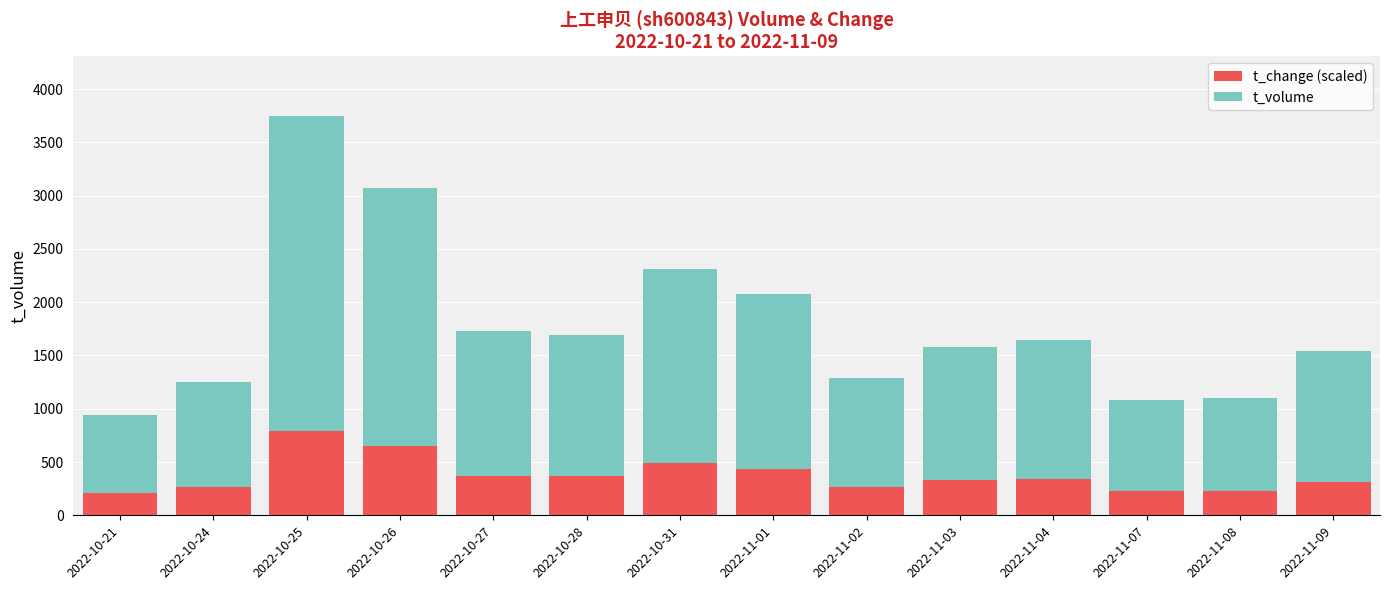

Where does the t_change (scaled) series first go above 340?

2022-10-25